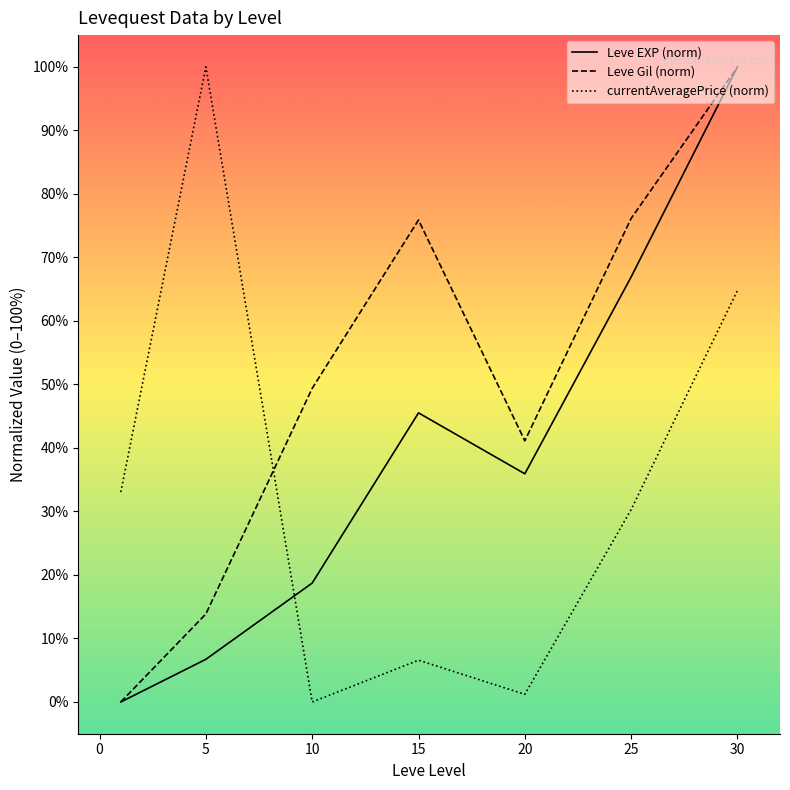

Which series has the largest total across all categories?

Leve Gil (norm)